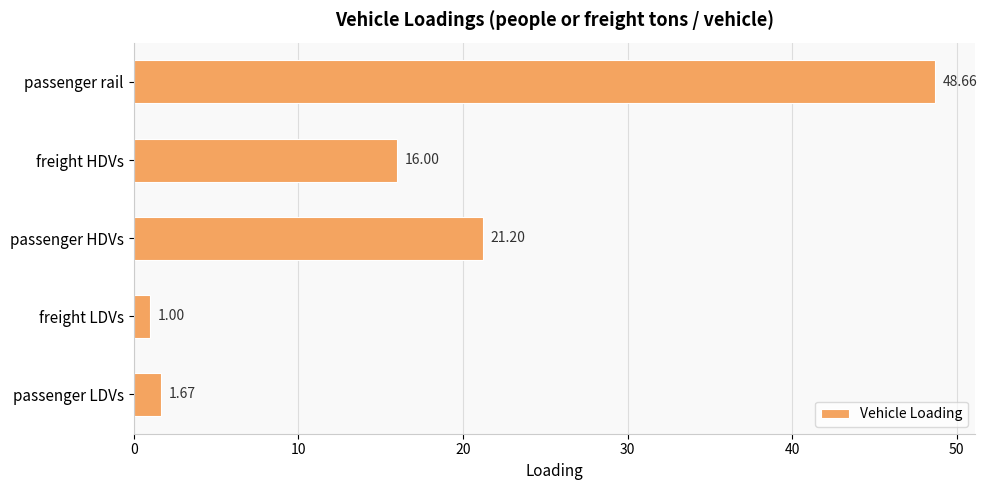

Are the bars horizontal?

Yes